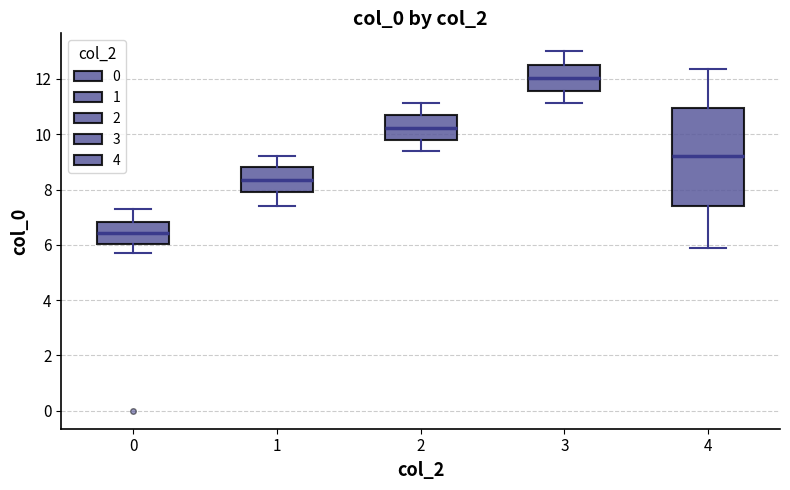

Reading left to right, read every box against the y-axis: the position of its median line, the range the box covers, and the ends of its whiskers. The values are not printed on the chart, so give them approximately, as read against the axis.

0: median 6.4, box 6.0 to 6.8, whiskers 5.8 to 7.2
1: median 8.4, box 8.0 to 8.8, whiskers 7.4 to 9.2
2: median 10.2, box 9.8 to 10.6, whiskers 9.4 to 11.2
3: median 12.0, box 11.6 to 12.6, whiskers 11.2 to 13.0
4: median 9.2, box 7.4 to 11.0, whiskers 5.8 to 12.4